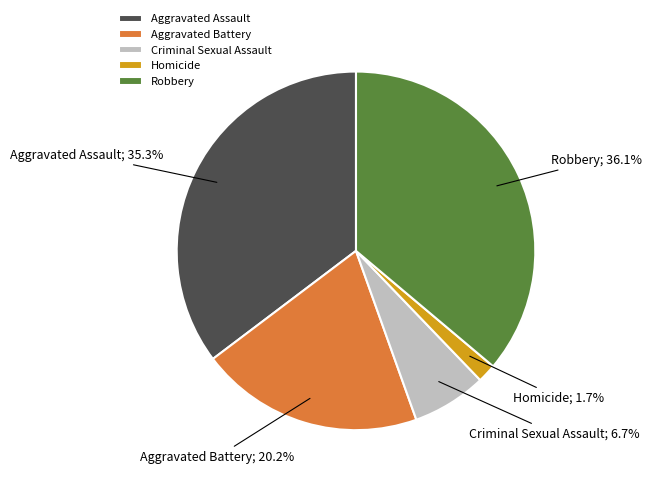

Do Homicide and Aggravated Assault together represent more than half of the pie?

No